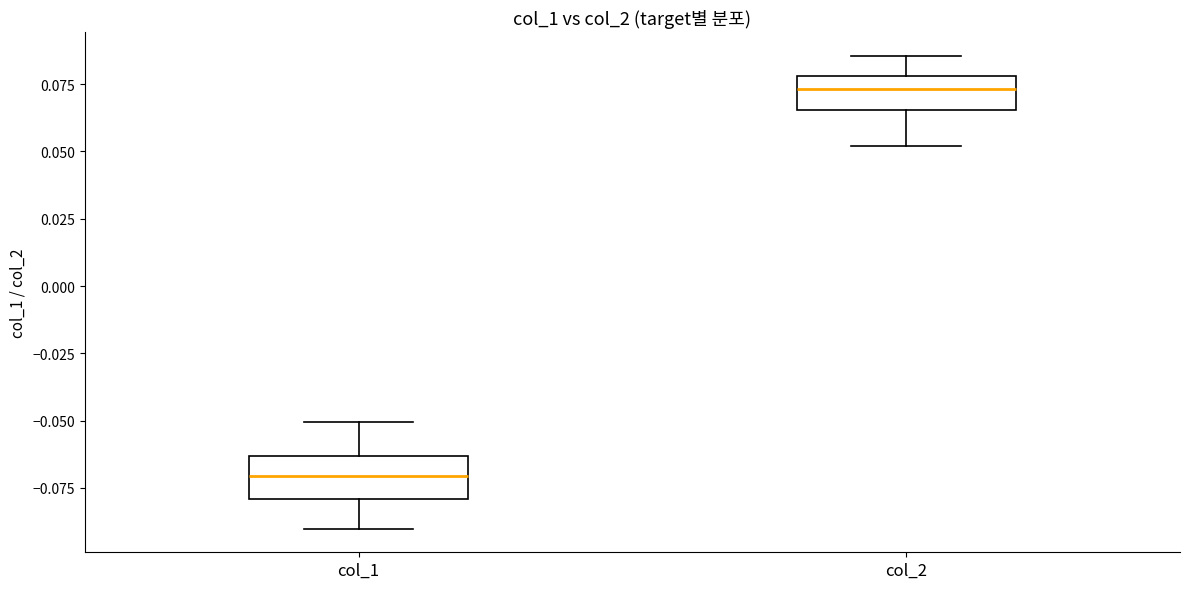

Which box has the lowest median line?

col_1